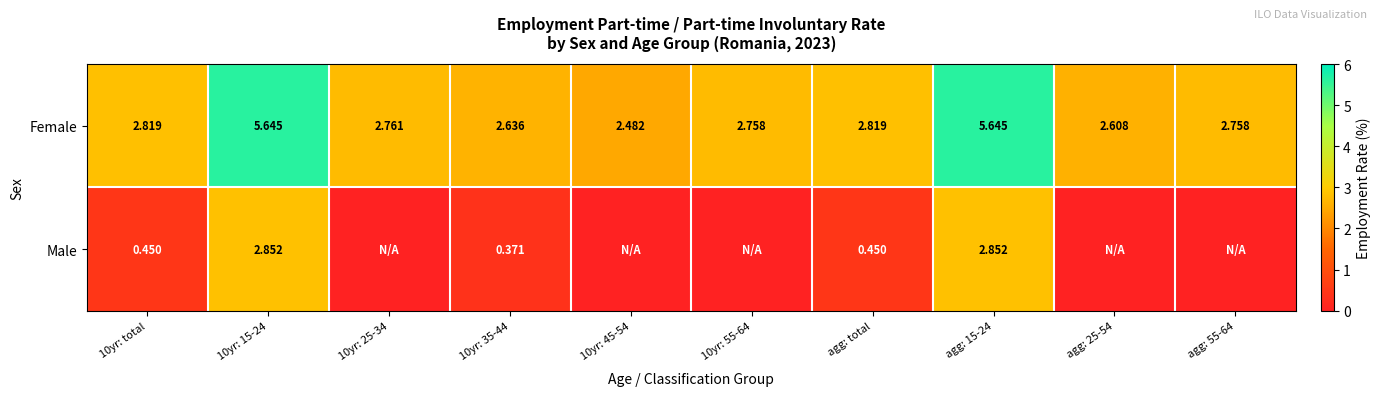

Count the number of categories in the chart.

10